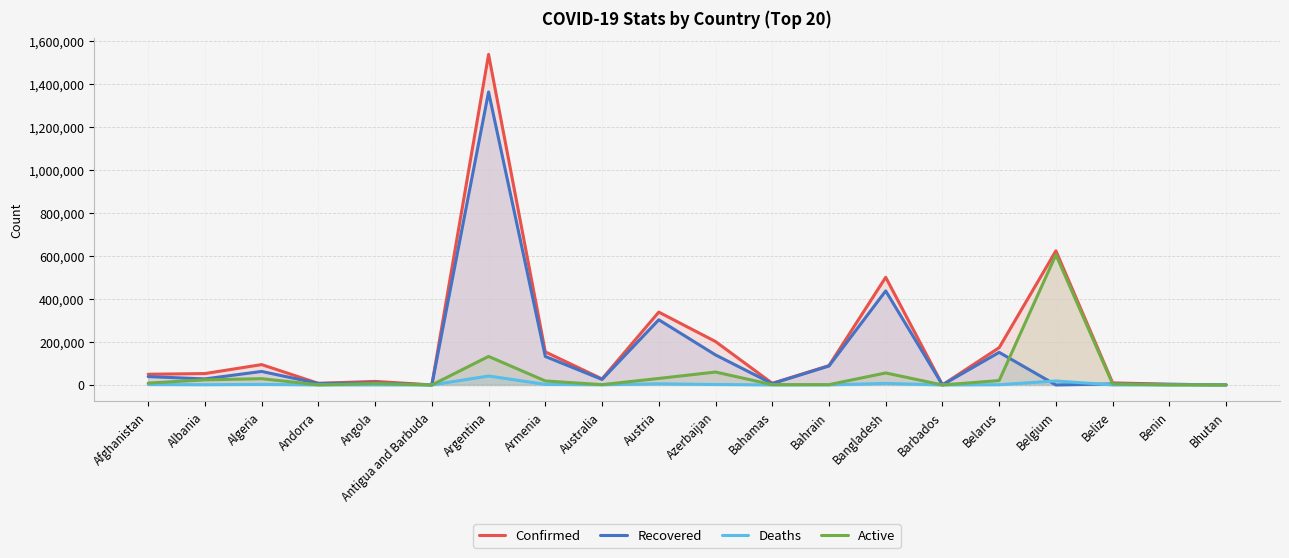

List the series in order of their peak value, highest first.

Confirmed, Recovered, Active, Deaths